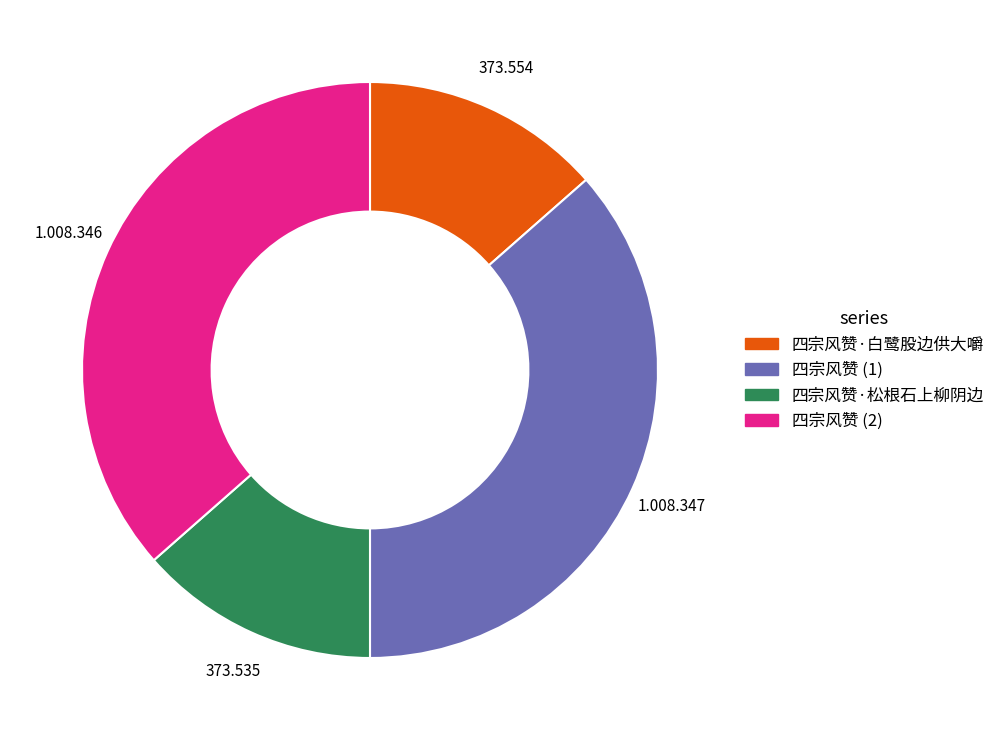

Does any single category account for the majority?

No